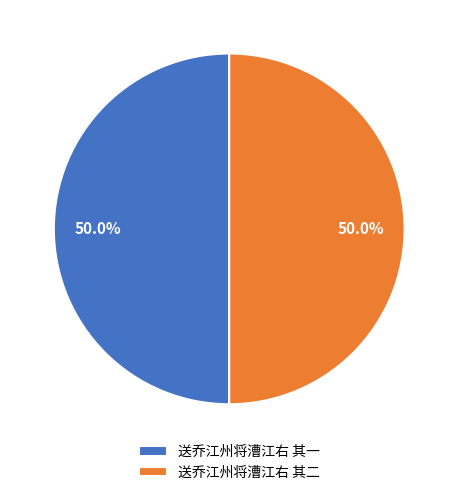

To the nearest percent, what portion does 送乔江州将漕江右 其二 represent?

50%